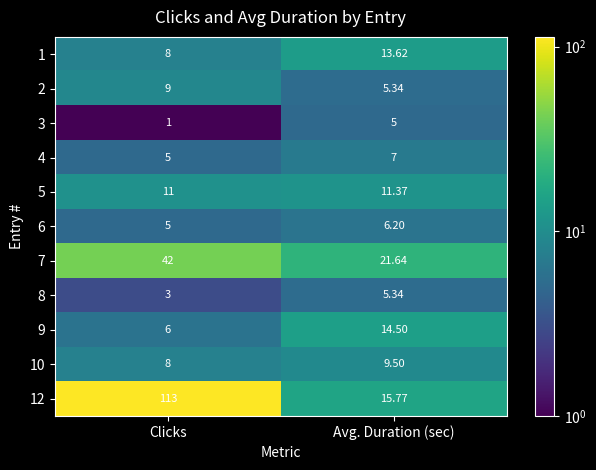

Where is 7 nearest to the value 31?

Avg. Duration (sec)